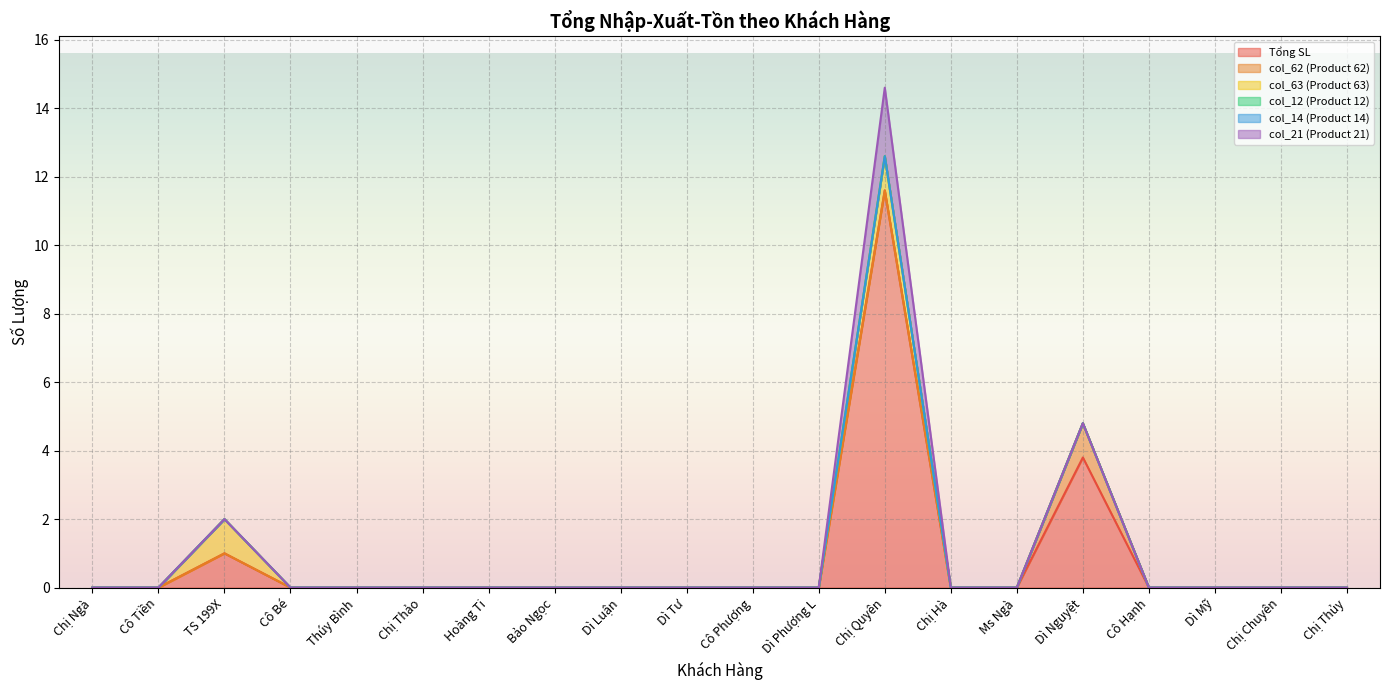

At how many categories does at least one series exceed 5?

1